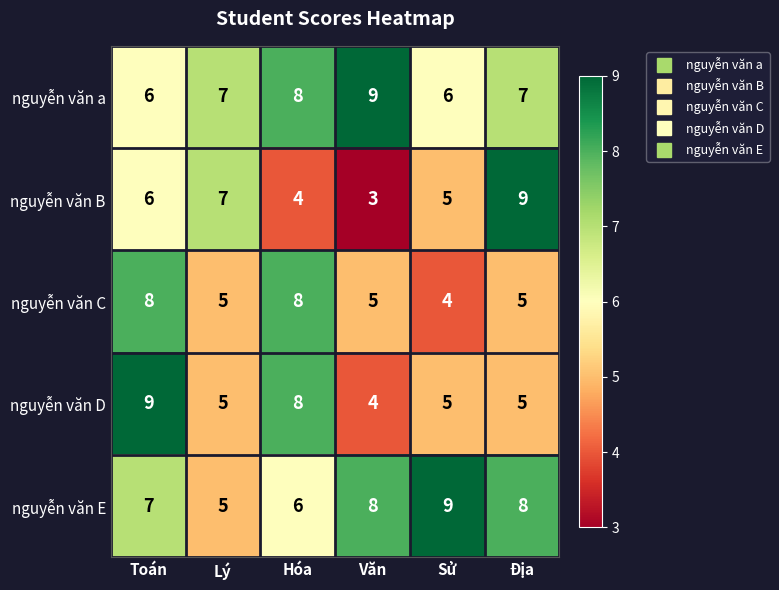

At how many categories does at least one series exceed 5?

6